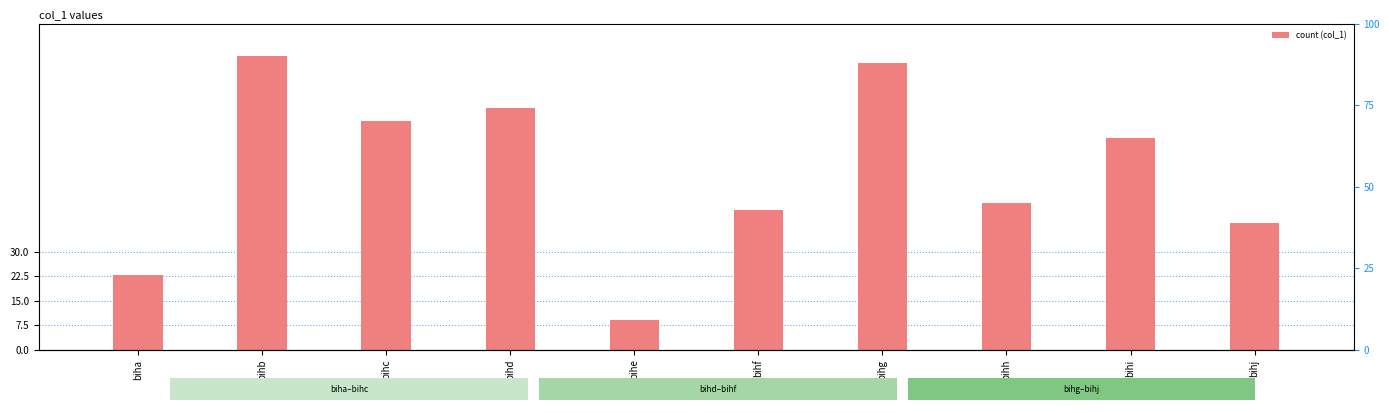

Count the number of categories in the chart.

10